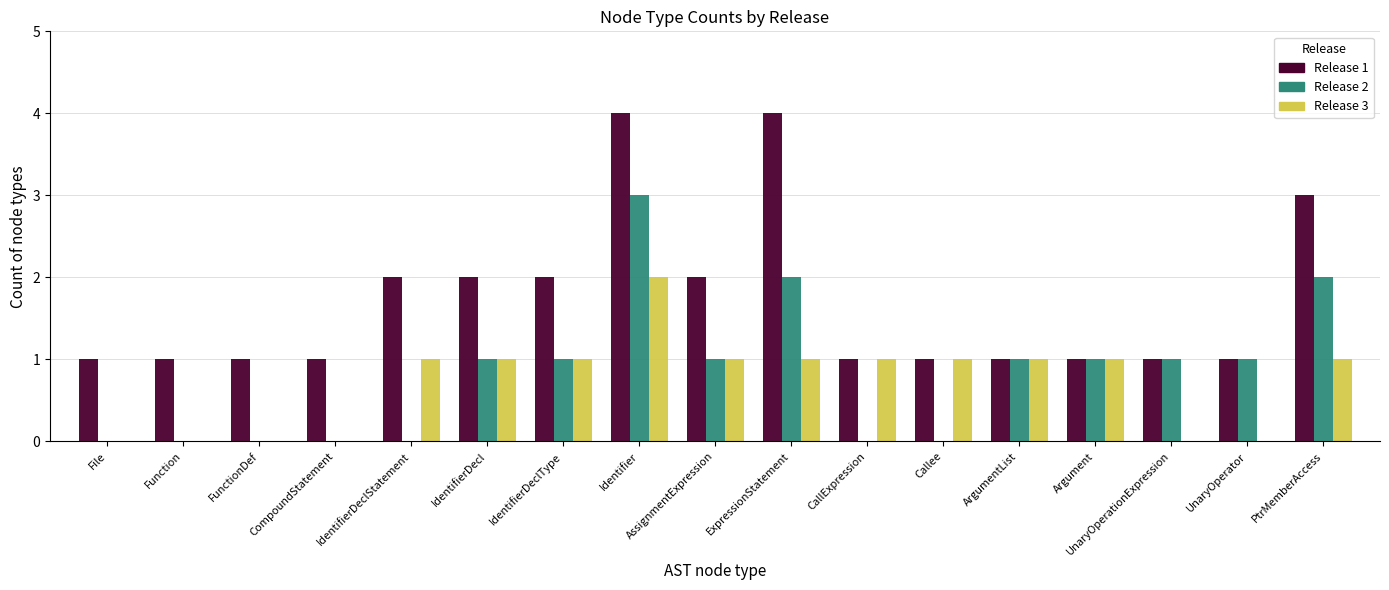

The value of Release 3 at Callee is 1. True or false?

True